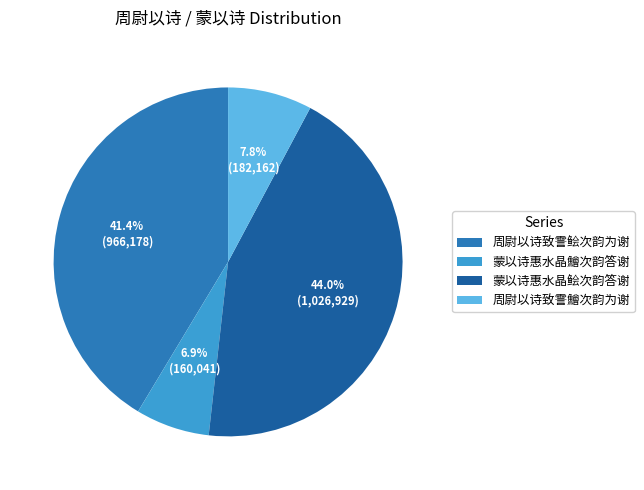

True or false: 蒙以诗惠水晶鲙次韵答谢 accounts for 44% of the total.

True